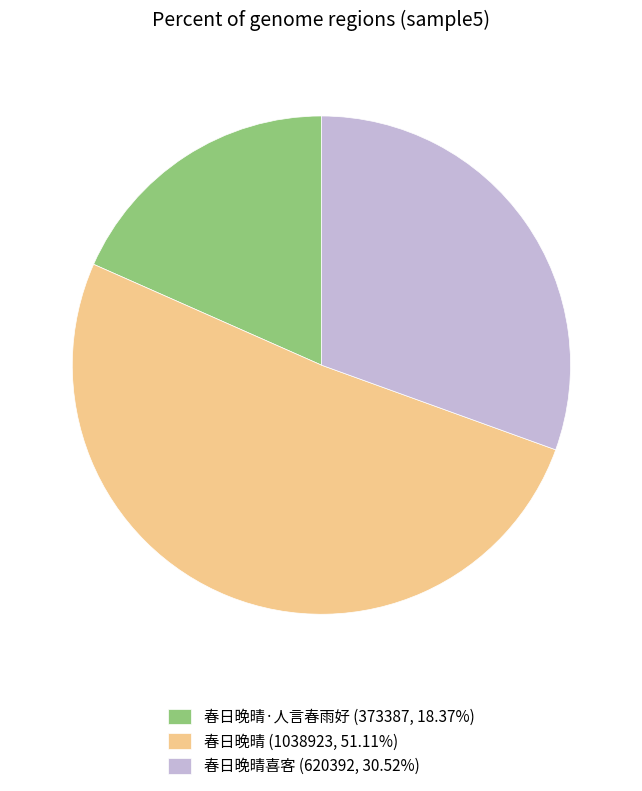

Does 春日晚晴 (1038923, 51.11%) account for over 50% of the chart?

Yes